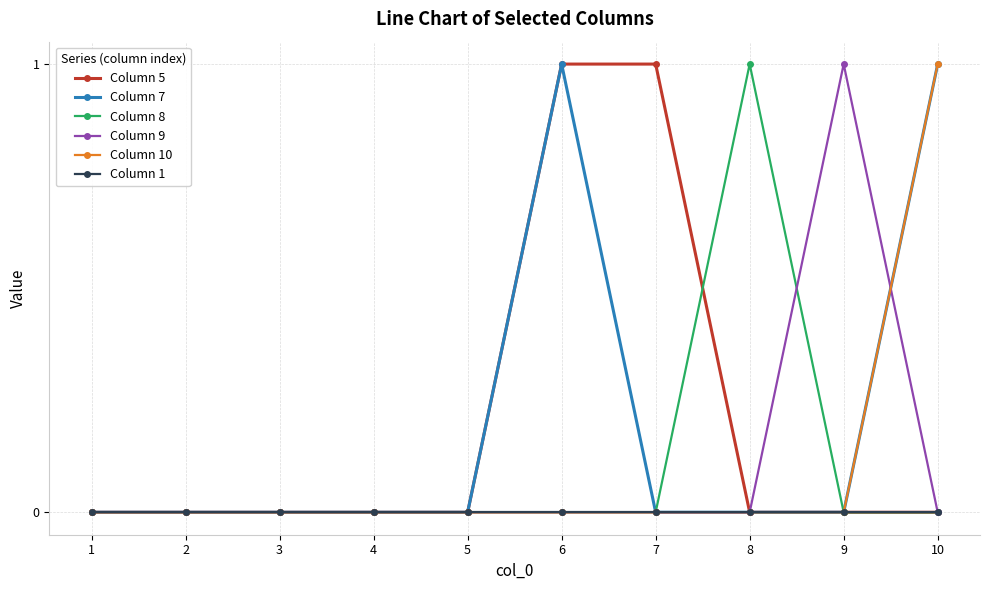

True or false: Column 7 has a value of -1 at 9.

False